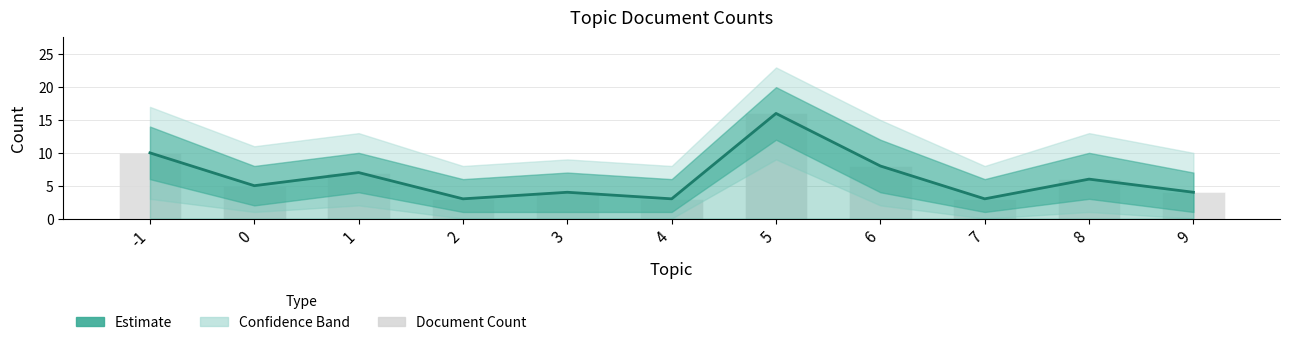

Rank the categories by value from lowest to highest.

2, 4, 7, 3, 9, 0, 8, 1, 6, -1, 5